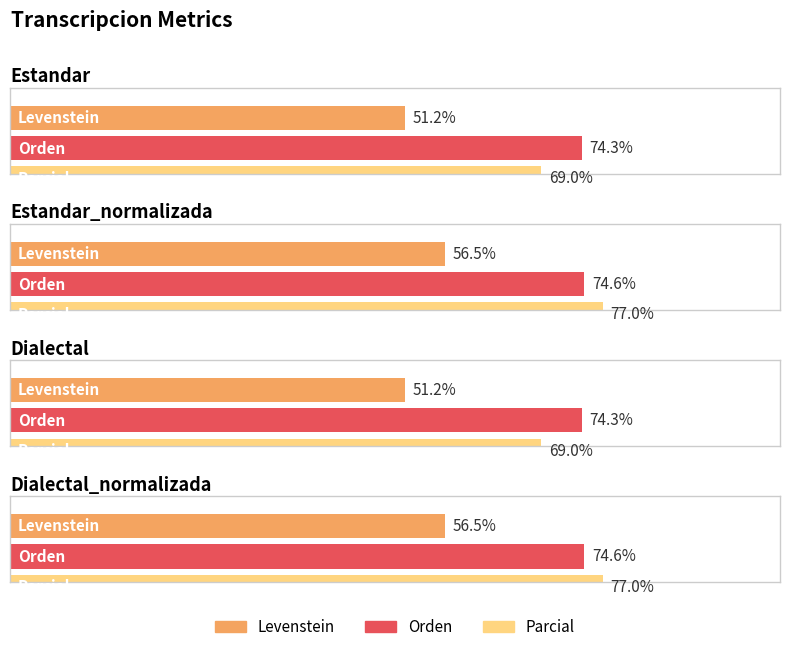

What is the value of the Parcial bar at the 1st from the left?

69.0